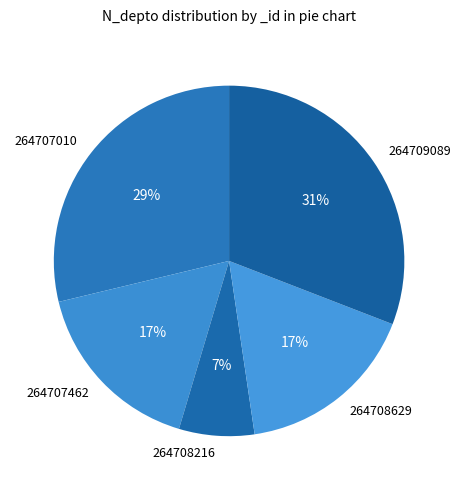

Which has a higher value, 264707010 or 264707462?

264707010